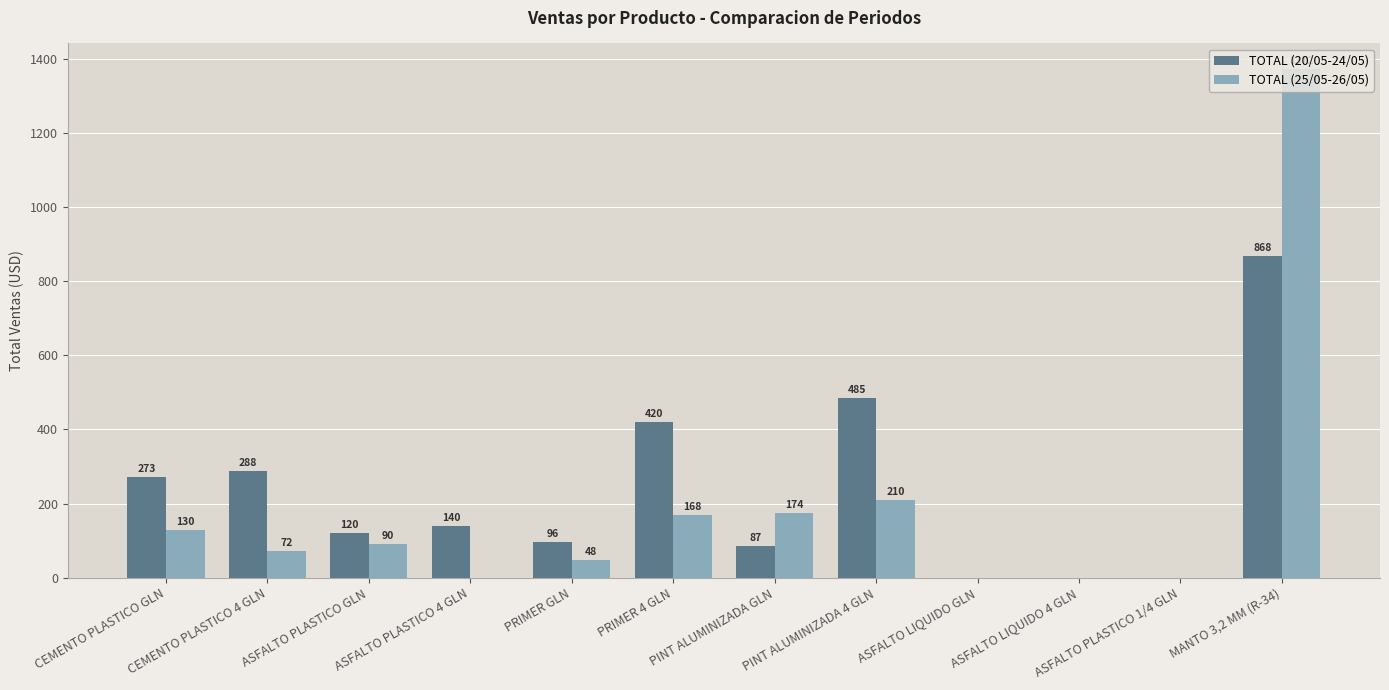

What is the average value of the TOTAL (20/05-24/05) series?

231